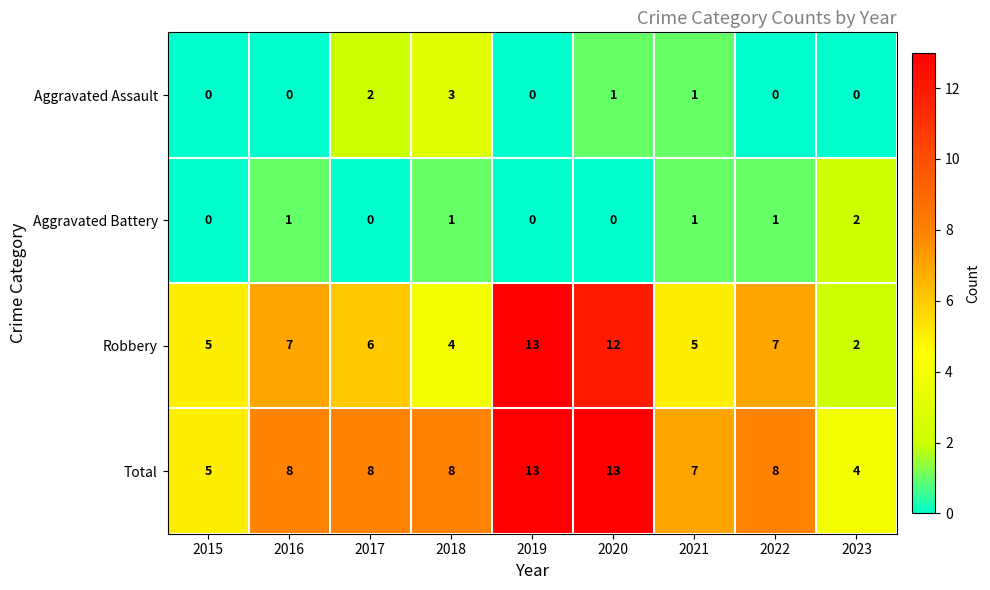

How many values in the Aggravated Assault series exceed 0?

4